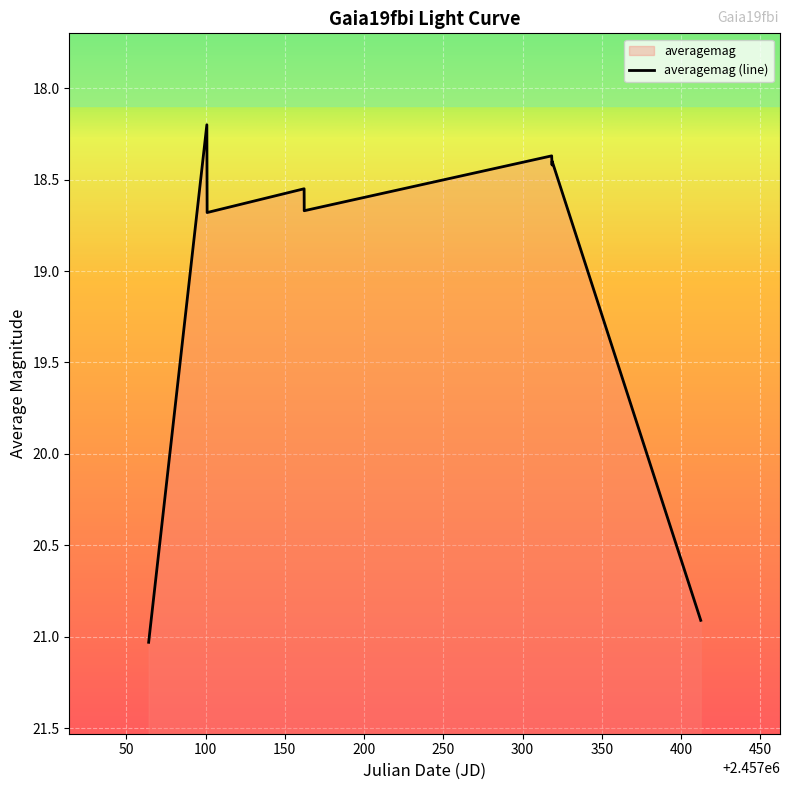

What is the smallest value displayed?

18.2